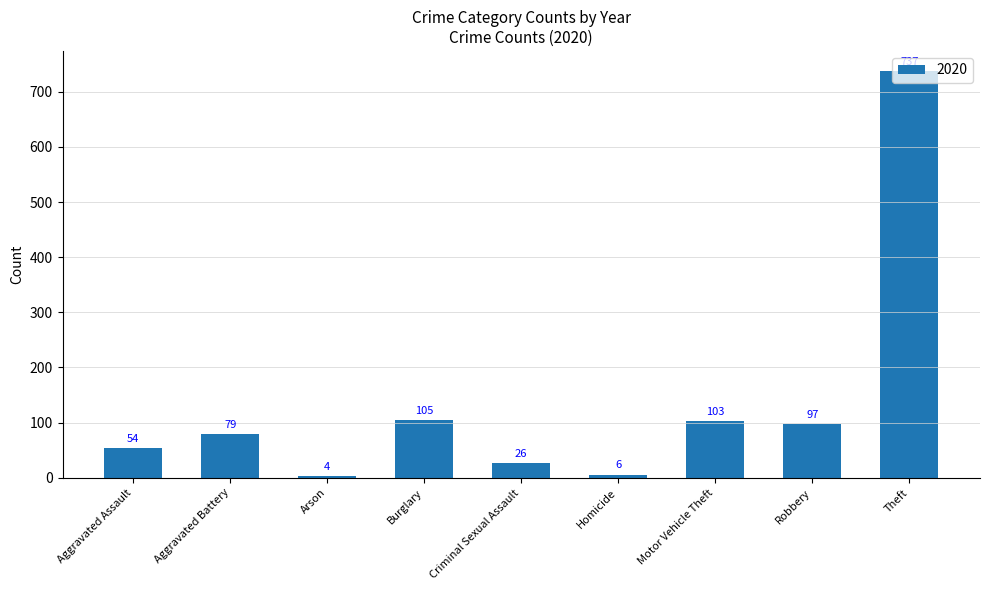

List the labels in order of value, smallest first.

Arson, Homicide, Criminal Sexual Assault, Aggravated Assault, Aggravated Battery, Robbery, Motor Vehicle Theft, Burglary, Theft